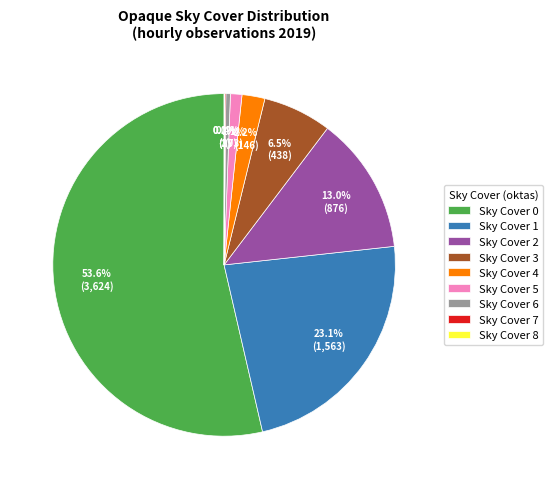

Does any single category account for the majority?

Yes